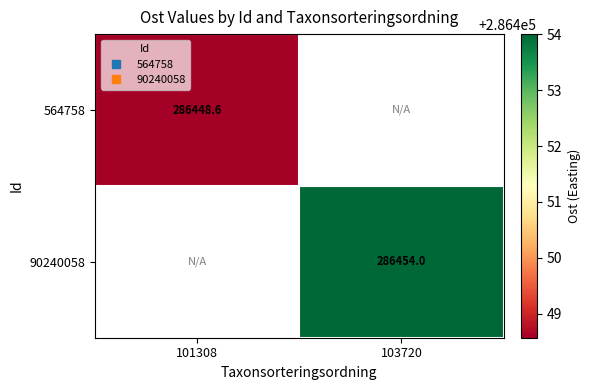

Rank the series by their maximum value, from highest to lowest.

90240058, 564758